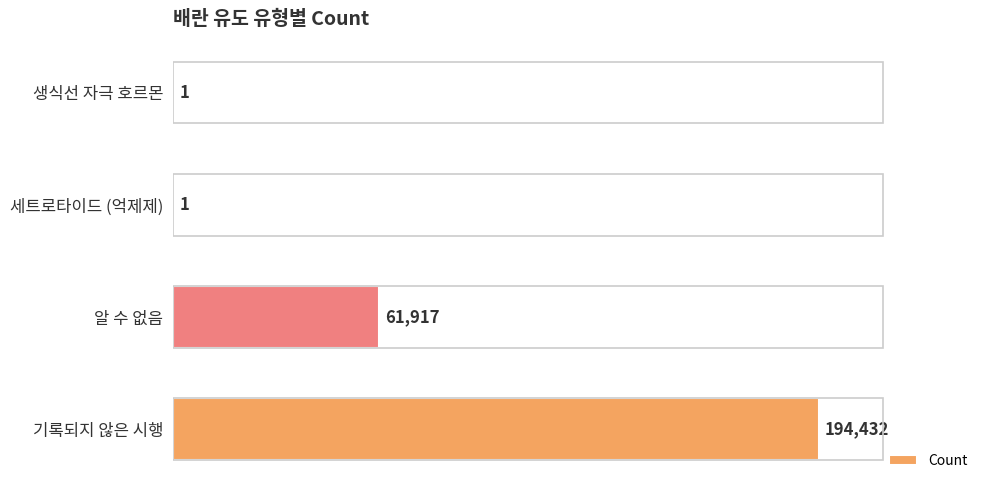

At which label is the value closest to 97216?

알 수 없음